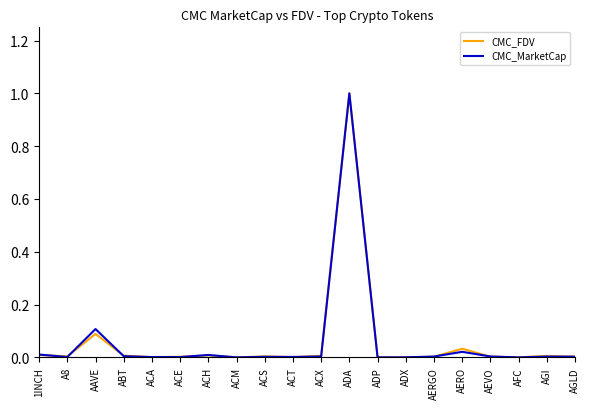

What is the highest value of the CMC_MarketCap series?

1.0